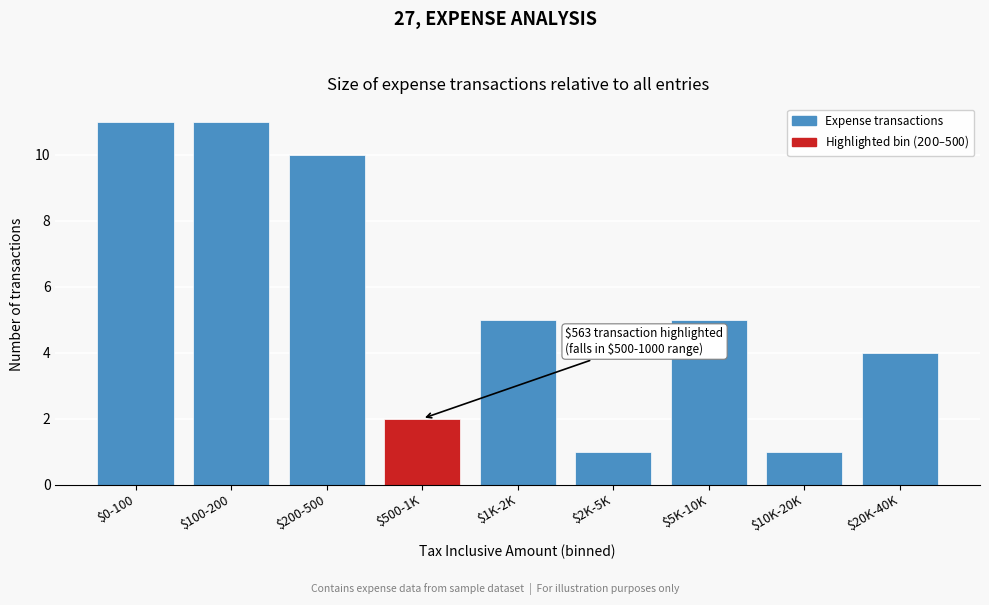

Reading right to left, what are all the values shown in this chart?

4	1	5	1	5	2	10	11	11